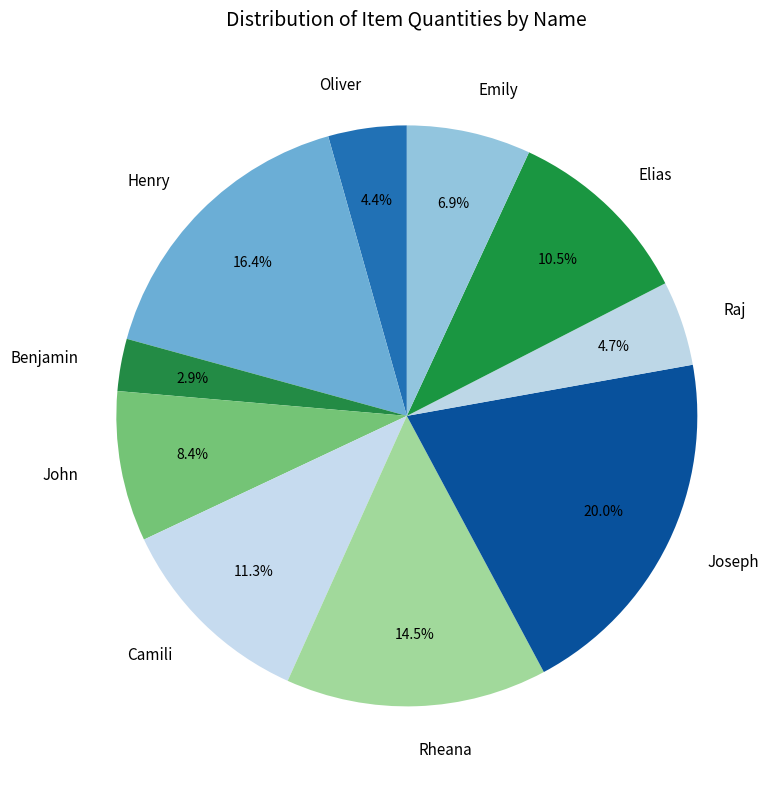

Is Henry the majority of the pie?

No